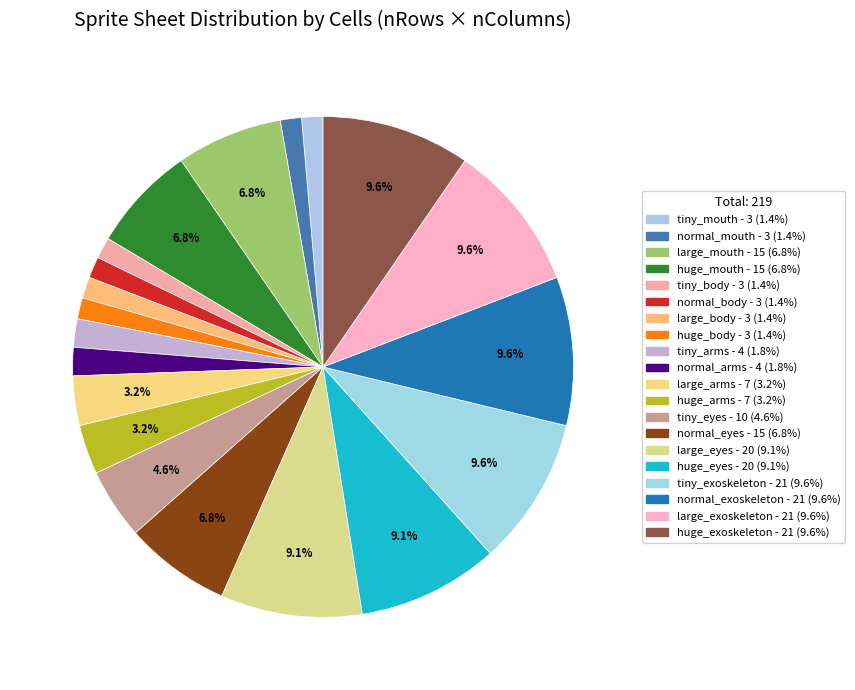

Is it true that large_arms is 12% of the pie?

False